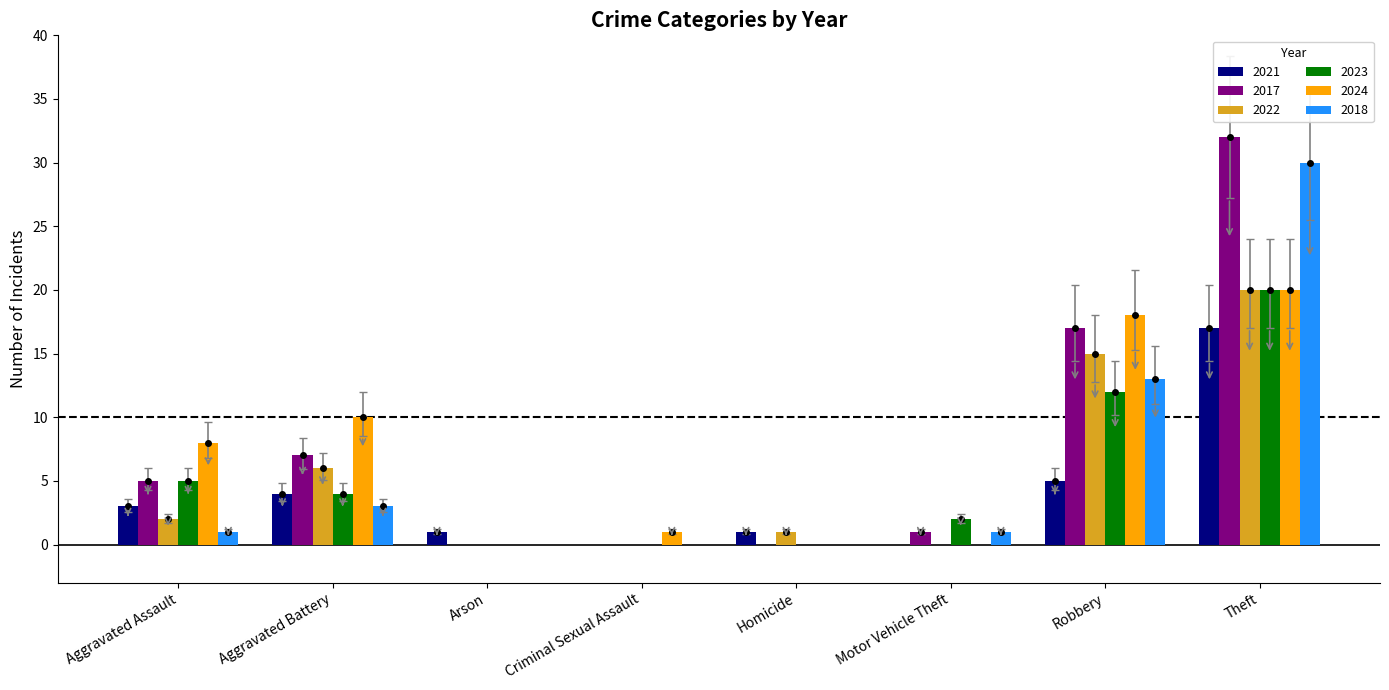

Which series changed the most between Aggravated Assault and Motor Vehicle Theft?

2024